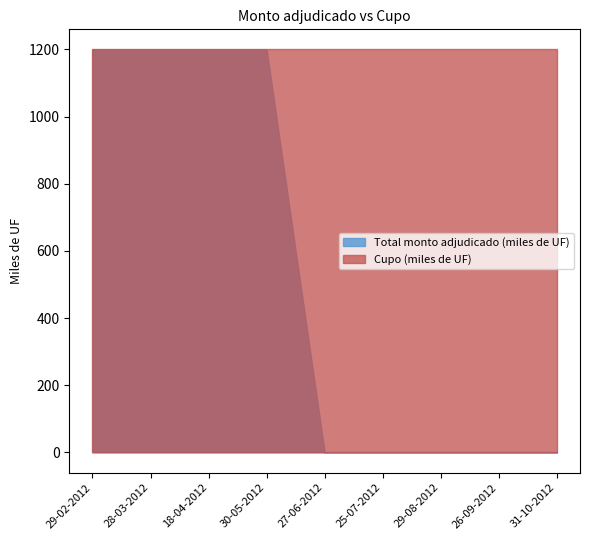

Reading left to right, extract all data points from this chart.

Total monto adjudicado (miles de UF): 29-02-2012=1200	28-03-2012=1200	18-04-2012=1200	30-05-2012=1200	27-06-2012=0	25-07-2012=0	29-08-2012=0	26-09-2012=0	31-10-2012=0
Cupo (miles de UF): 29-02-2012=1200	28-03-2012=1200	18-04-2012=1200	30-05-2012=1200	27-06-2012=1200	25-07-2012=1200	29-08-2012=1200	26-09-2012=1200	31-10-2012=1200